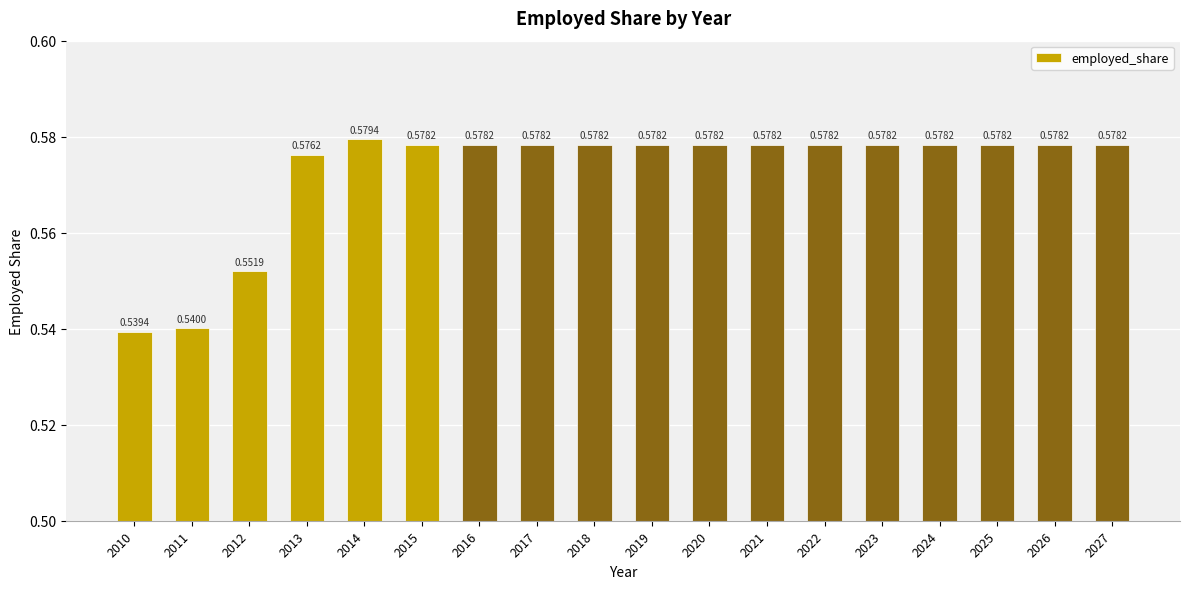

What is the sum of the values at 2013 and 2014?

1.2